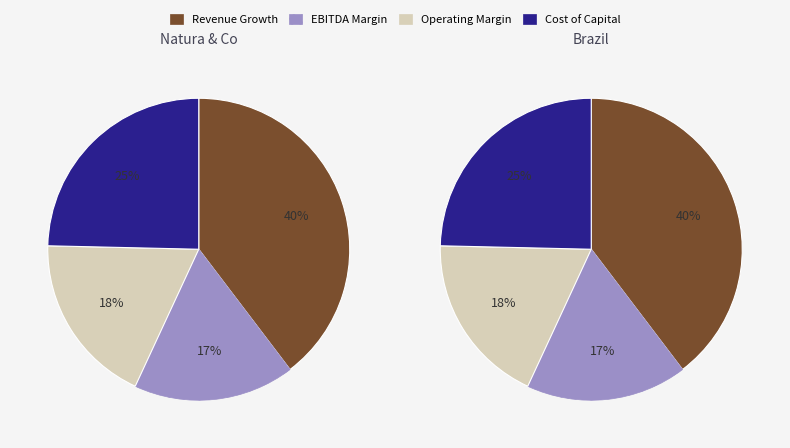

To the nearest percent, what percentage of the pie is historical_growth_revenue?

40%